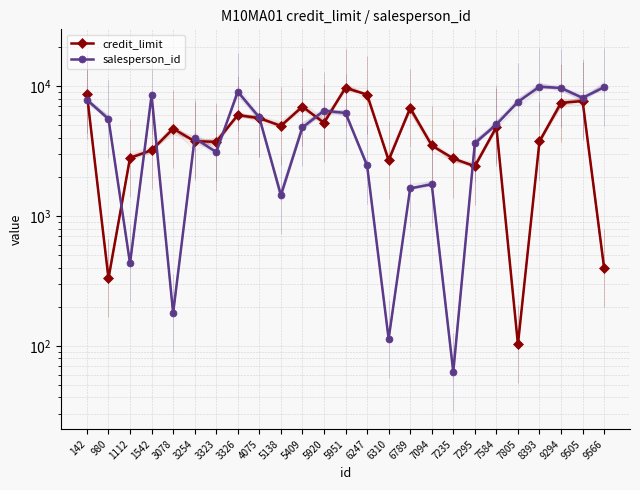

What is the approximate value of credit_limit at 3254?

3752.8